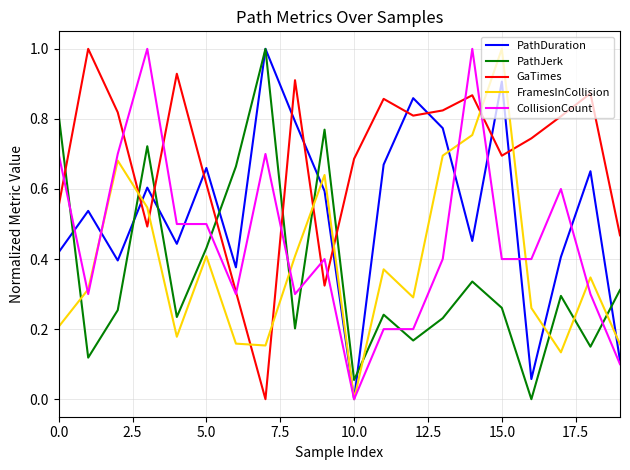

What is the maximum value for FramesInCollision?

1.0